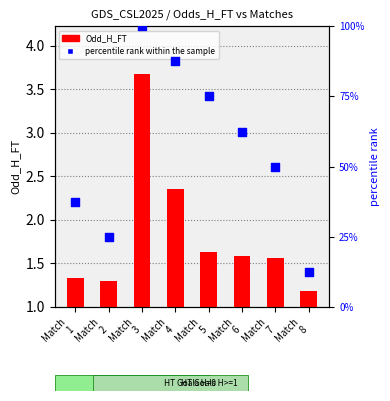

Which series reaches the maximum Y coordinate?

percentile rank within the sample